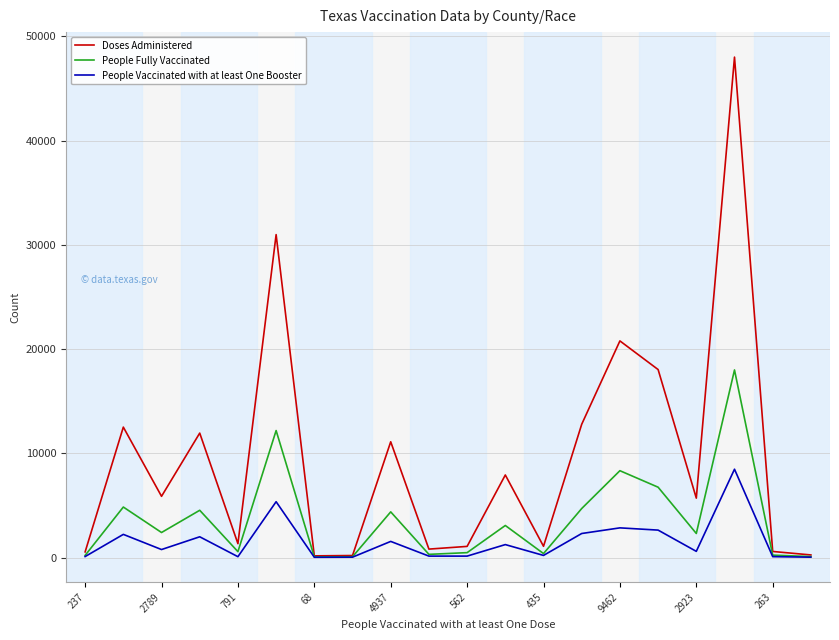

What is the average value of the People Fully Vaccinated series?

3694